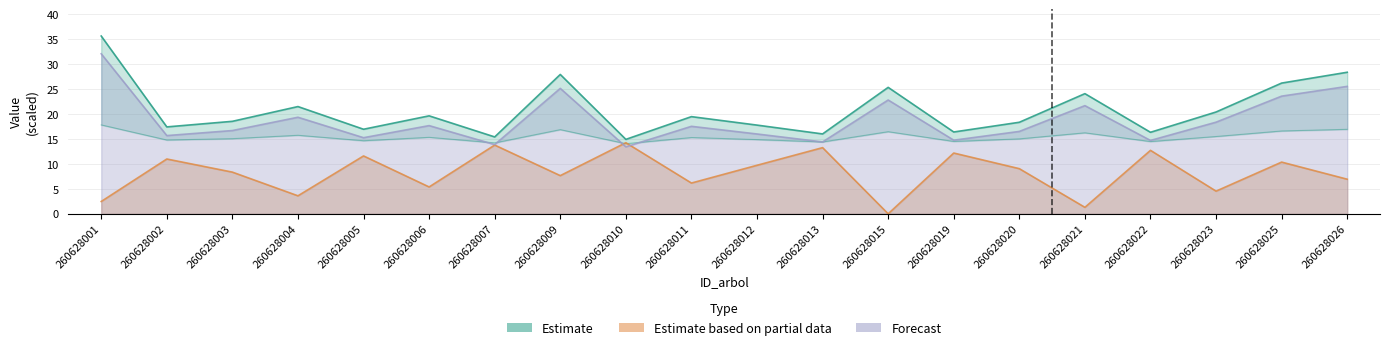

What is the value of the dbh point at the 15th from the left?

18.4